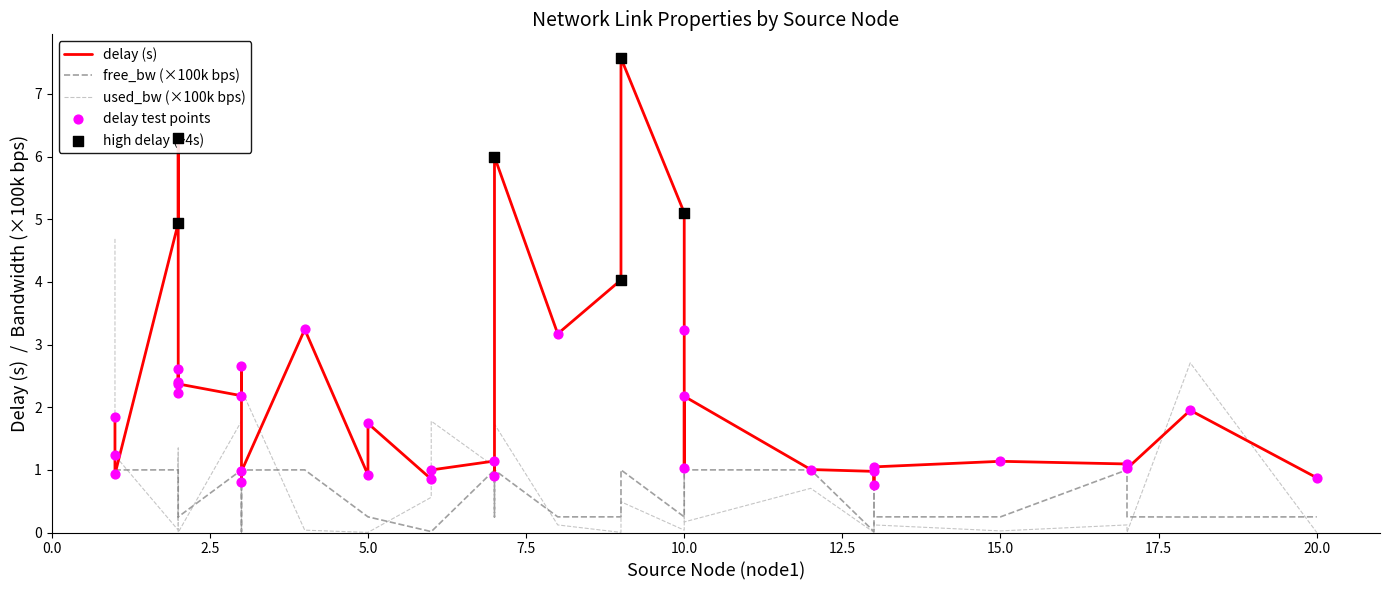

Is the value of used_bw at 6 greater than the value of delay at 1?

No